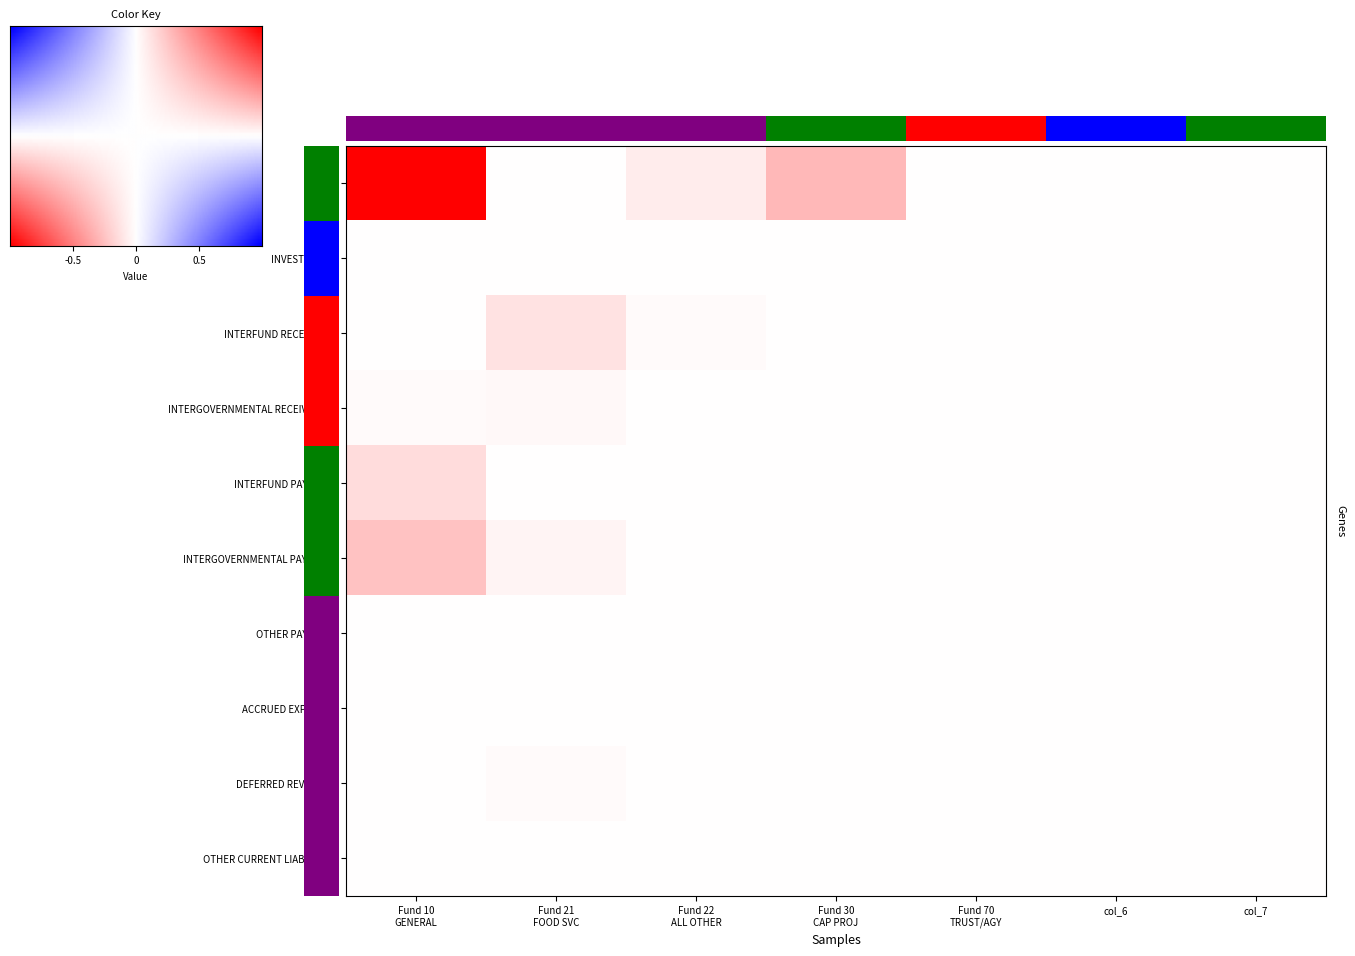

At how many categories does at least one series exceed 0?

4